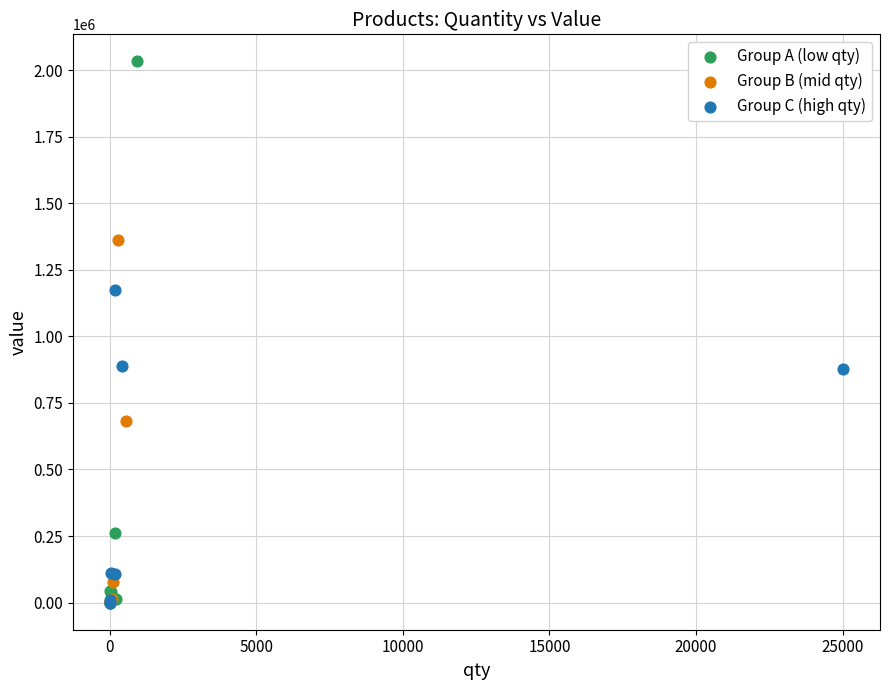

Which series reaches the maximum Y coordinate?

Group A (low qty)